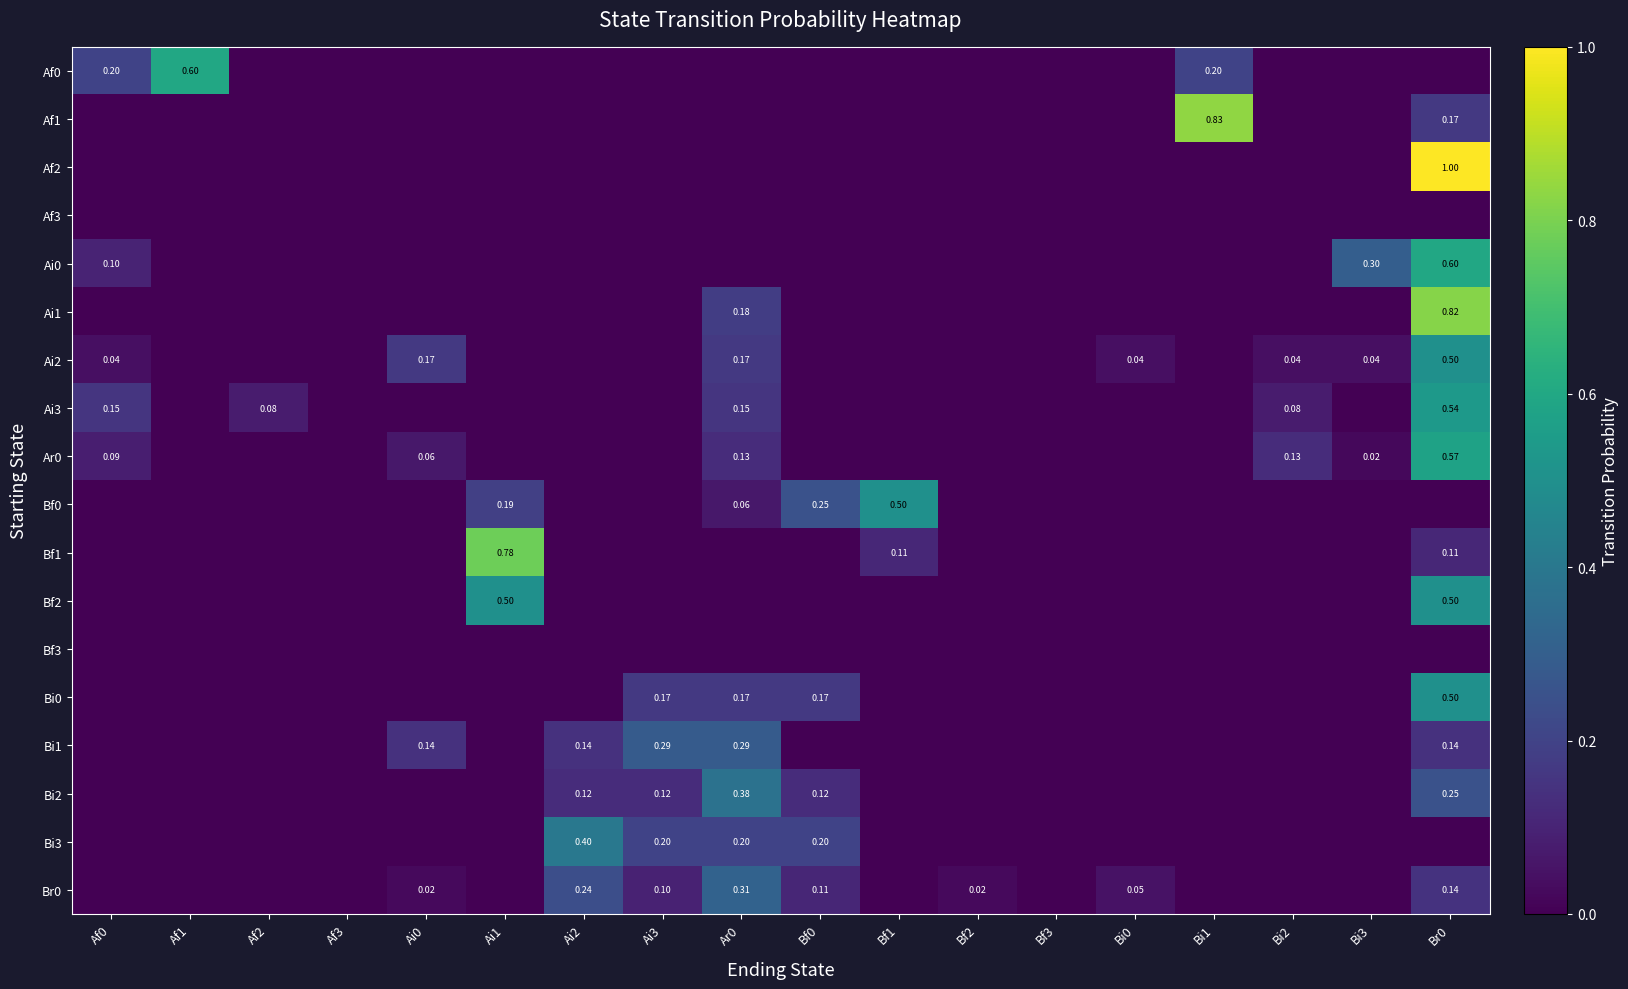

What is the total value across all series at Bf0?

0.9